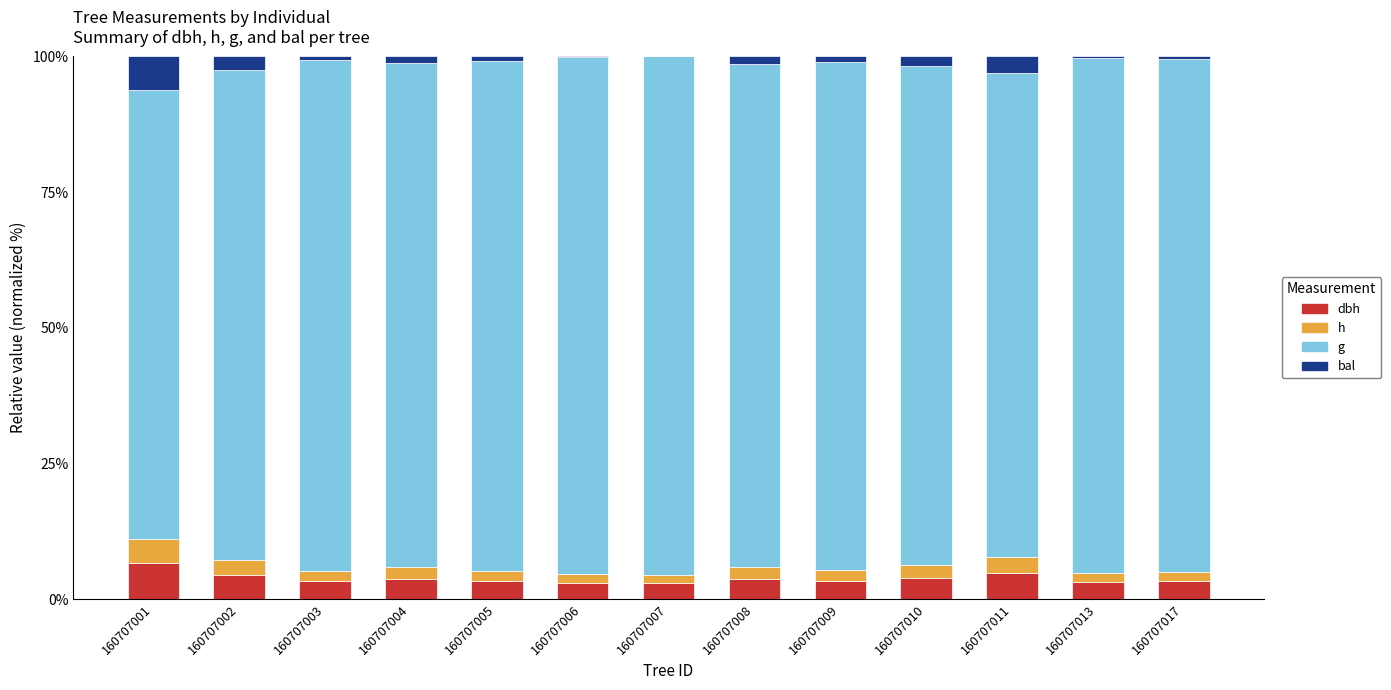

What is the sum of all g values?

1201.9